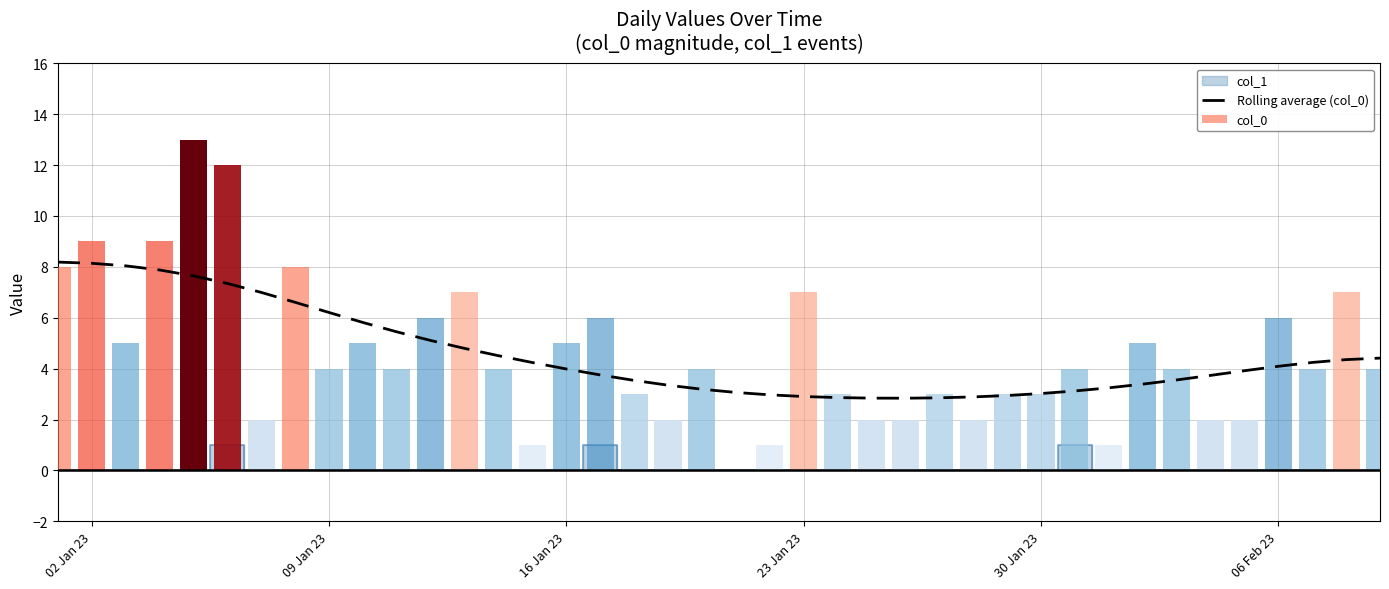

What is the smallest value displayed?

2.8